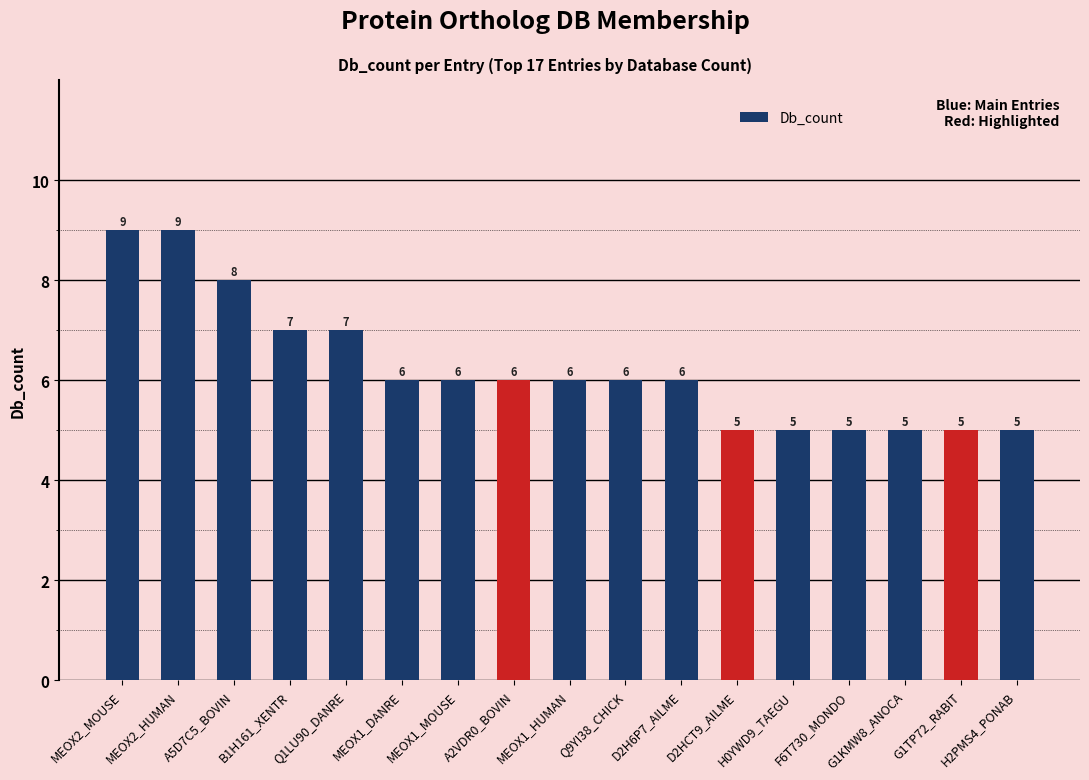

Approximately how many times larger is the value at MEOX2_MOUSE compared to F6T730_MONDO?

1.8